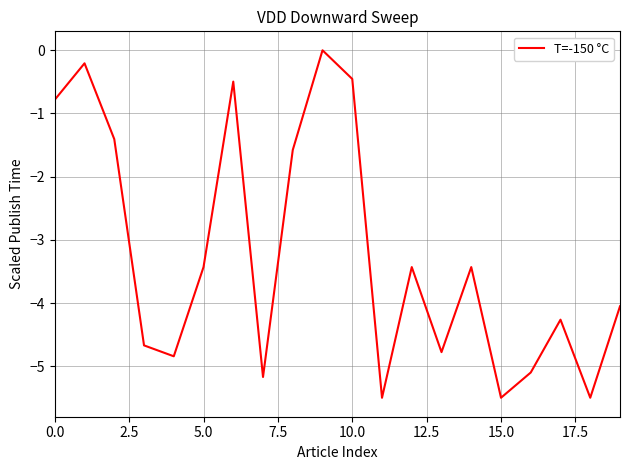

What is the sum of all values?

-64.6